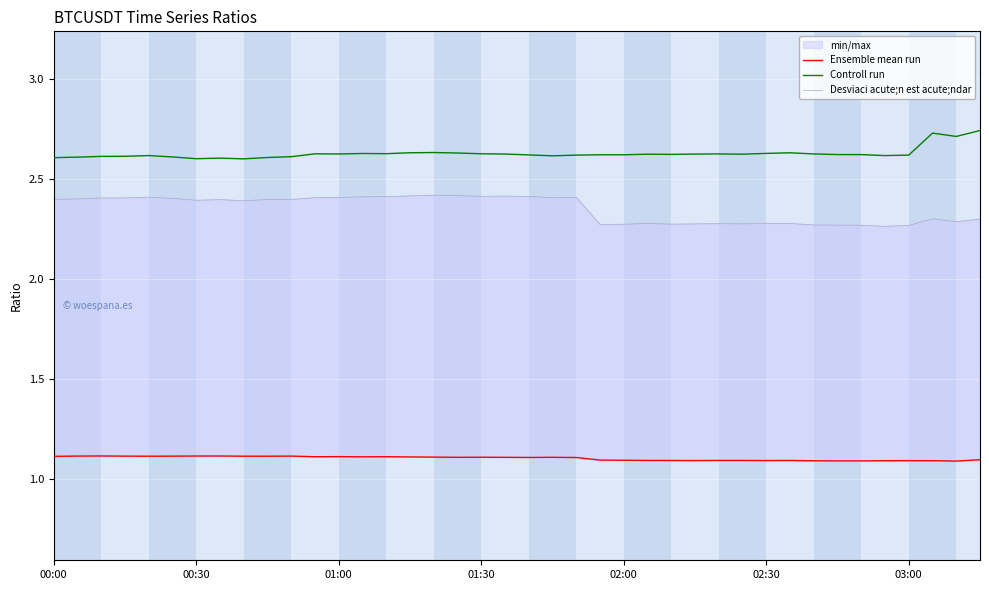

What is the value of the Controll run point at the 13th from the left?

2.6